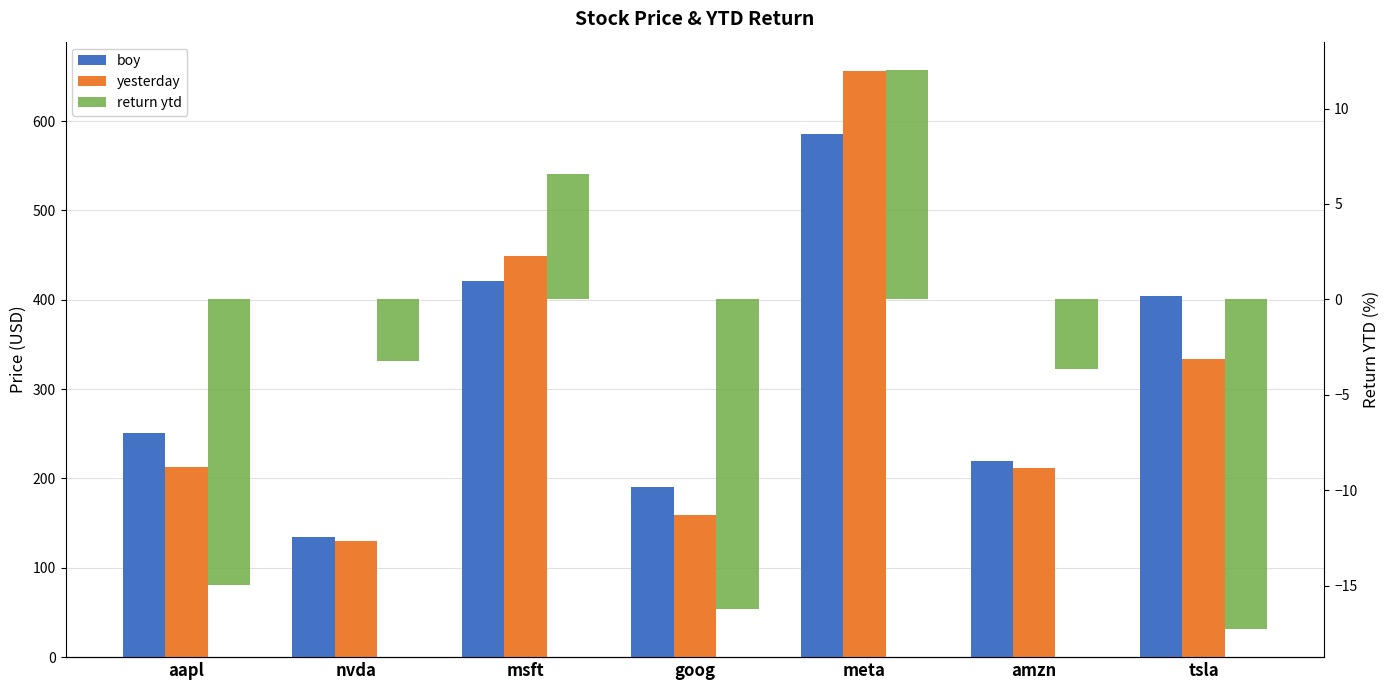

Between amzn and tsla, which series saw the biggest shift?

boy